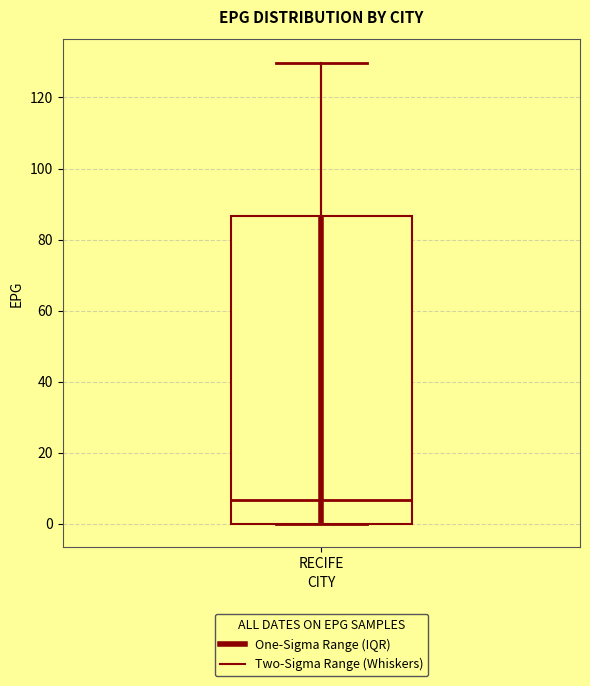

Transcribe this box plot: give where the median line is, the range the box spans, and where the two whiskers end, as read against the y-axis. The values are not printed on the chart, so give them approximately, as read against the axis.

median 6, box 0 to 86, whiskers 0 to 130